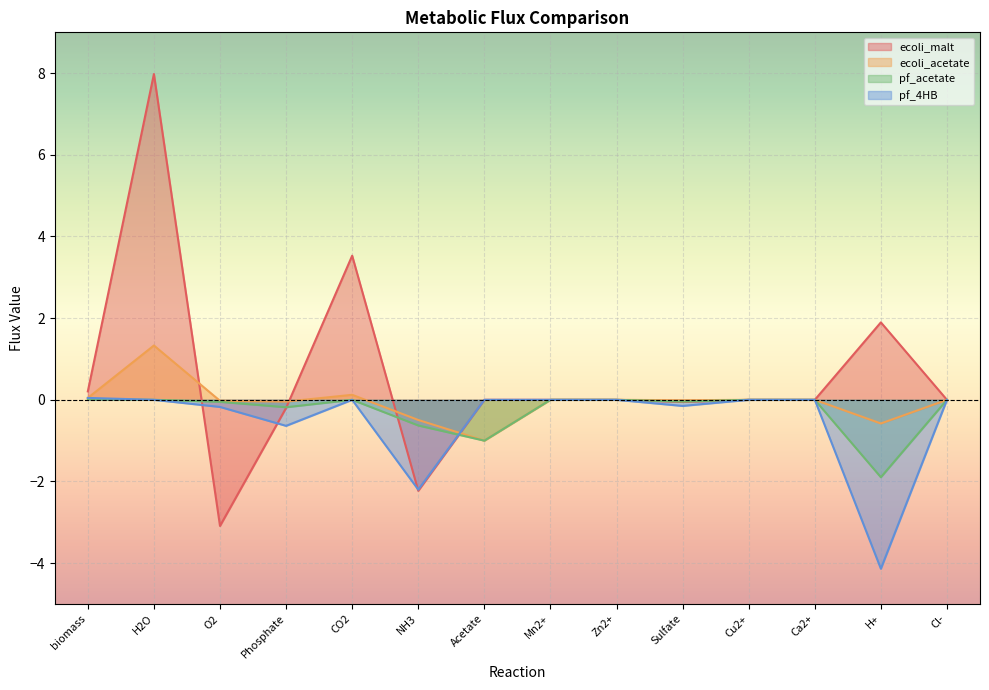

How many intersections are there between ecoli_malt and ecoli_acetate?

7